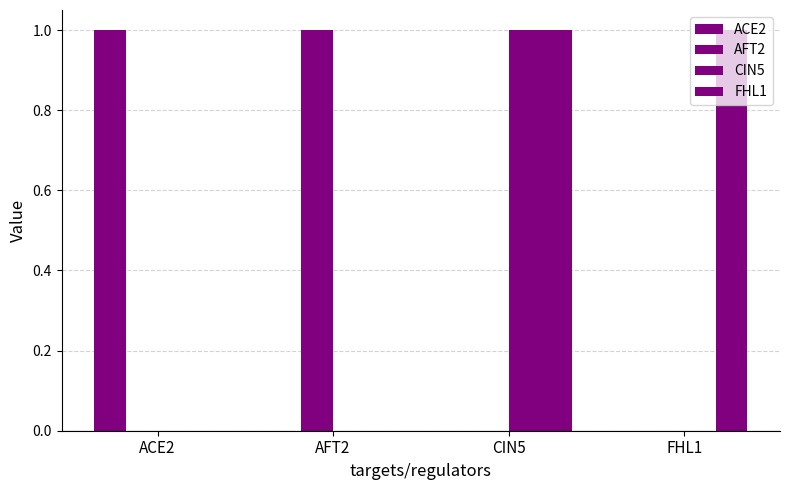

At how many categories does at least one series exceed 0?

4